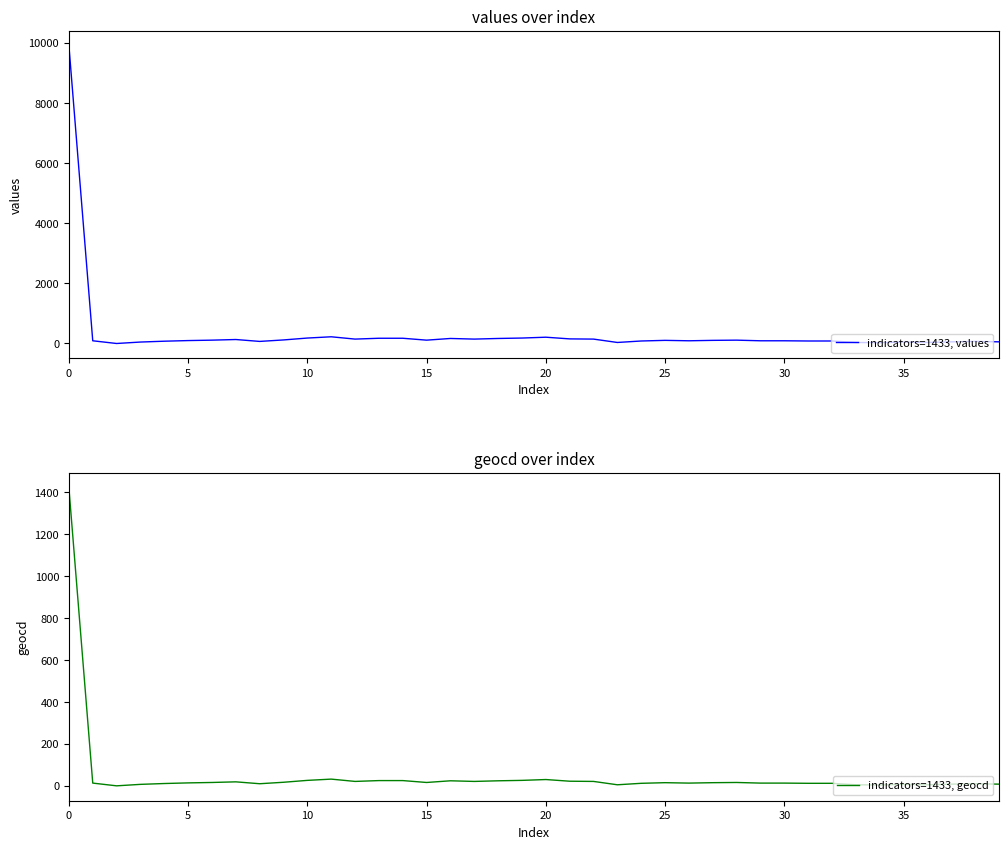

Which series has the largest total across all categories?

indicators=1433, values